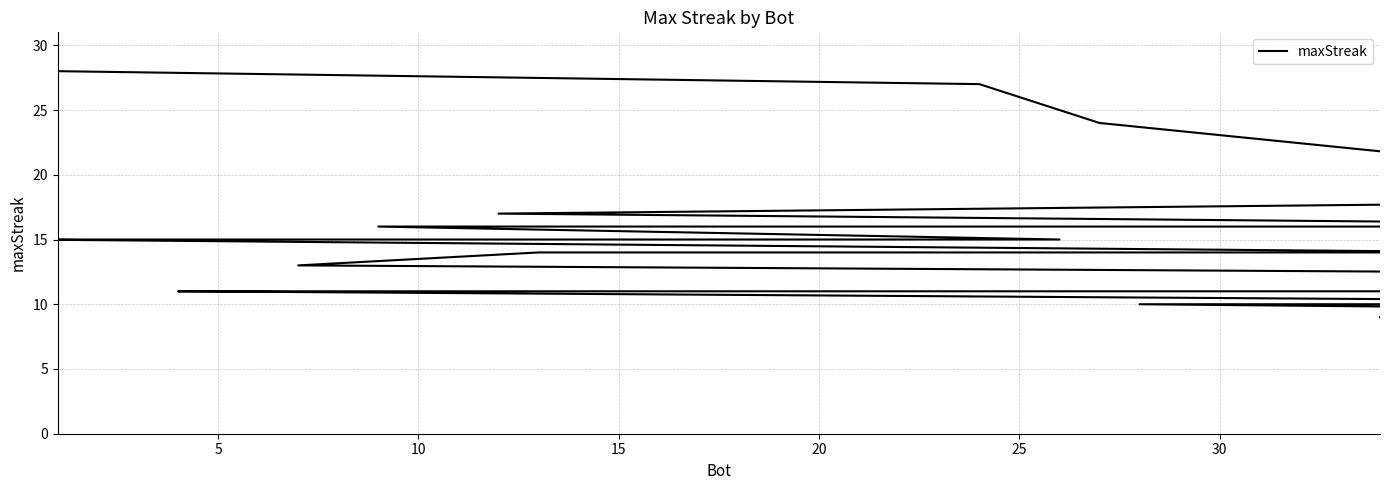

Between 23 and 10, which is larger?

10